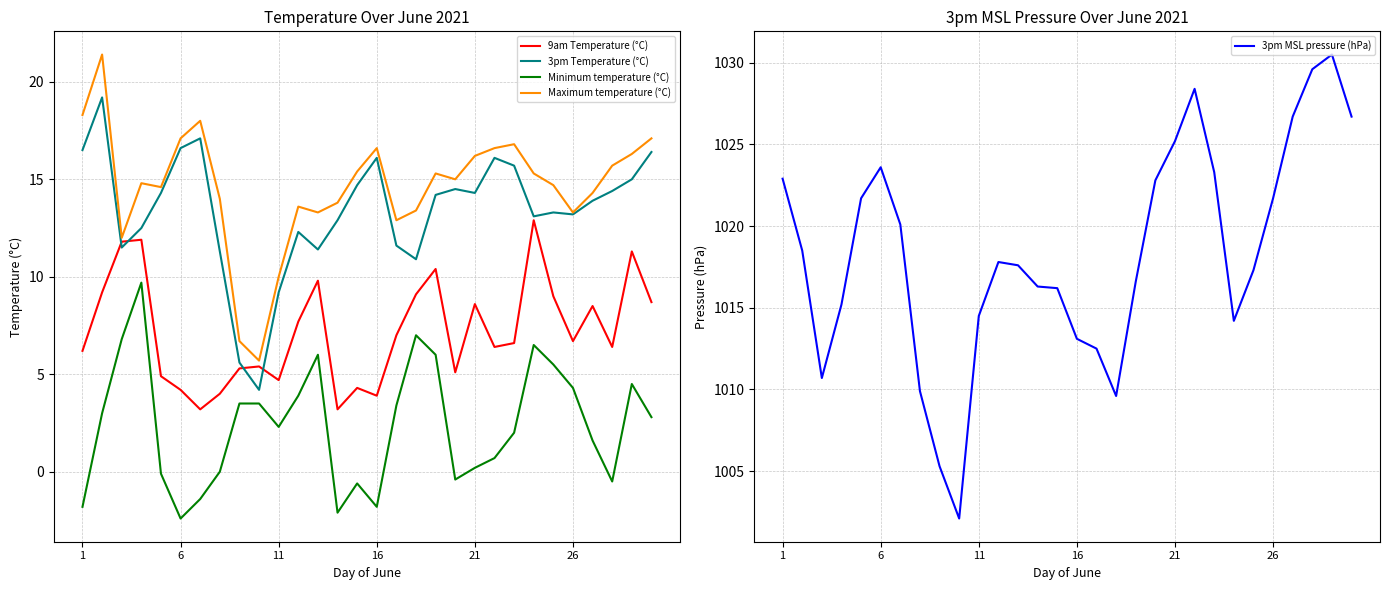

Is it true that Maximum temperature (°C) equals 26.1 at 24?

False